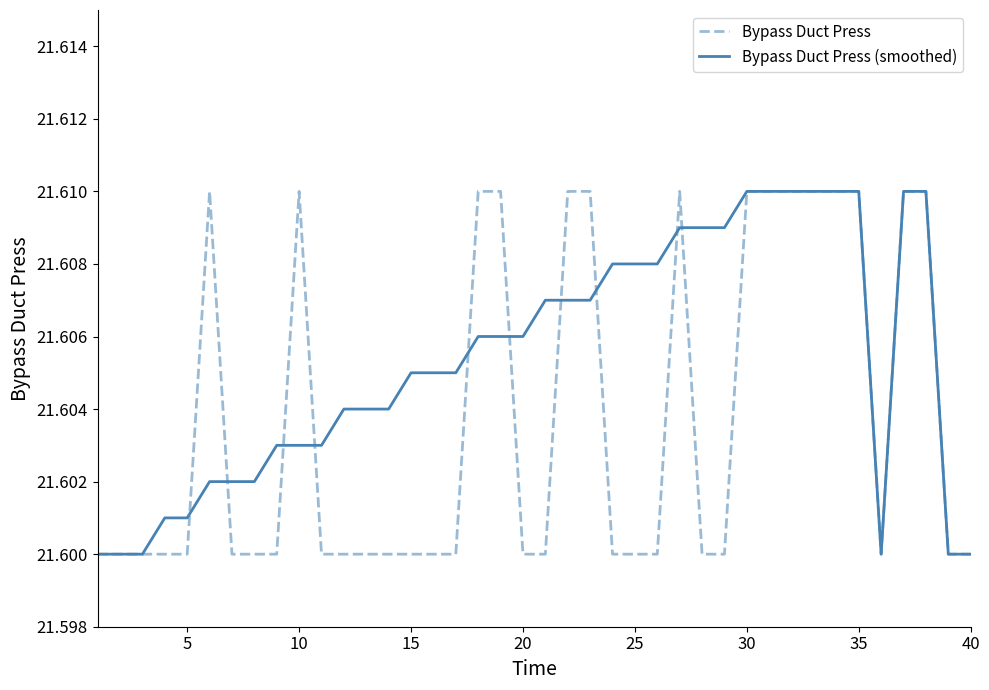

Rank the series by their average value, from highest to lowest.

Bypass Duct Press (smoothed), Bypass Duct Press